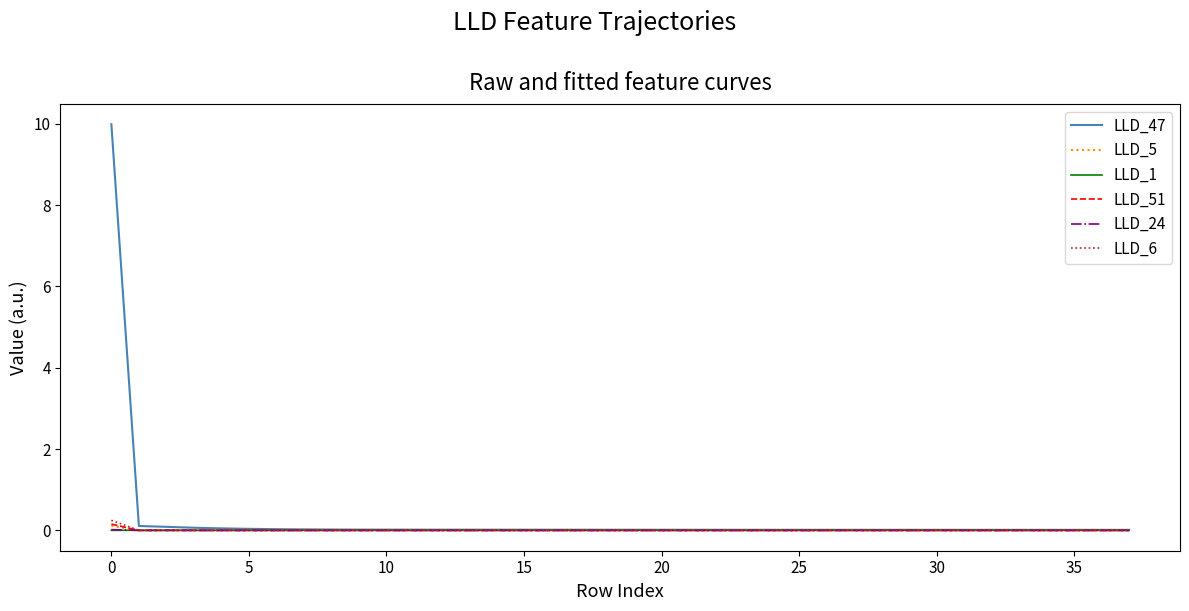

Is this an area chart (filled region under the line)?

No